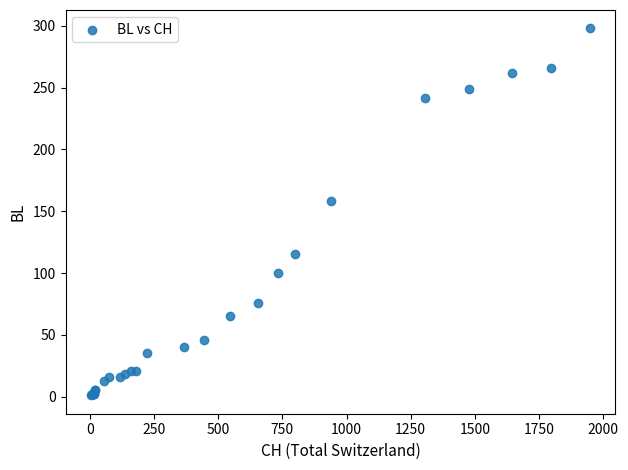

What Y value in the scatter plot is closest to 149?

158